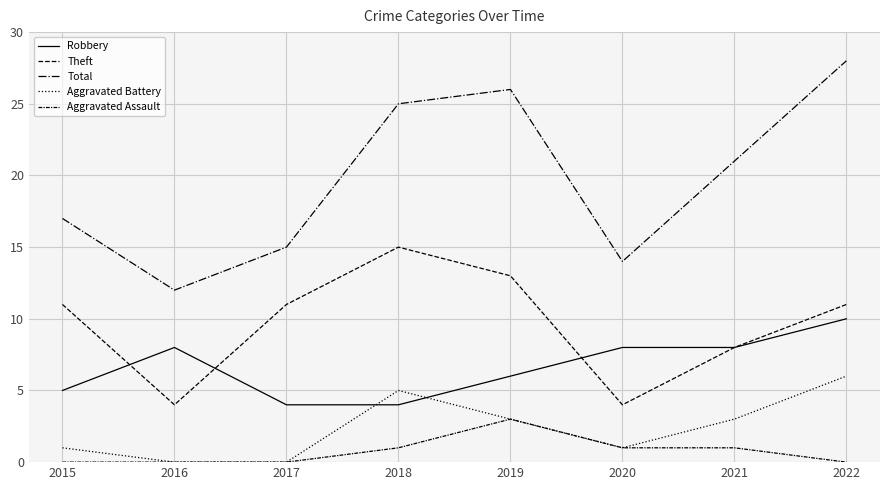

Which category has the lowest value in the Theft series?

2016